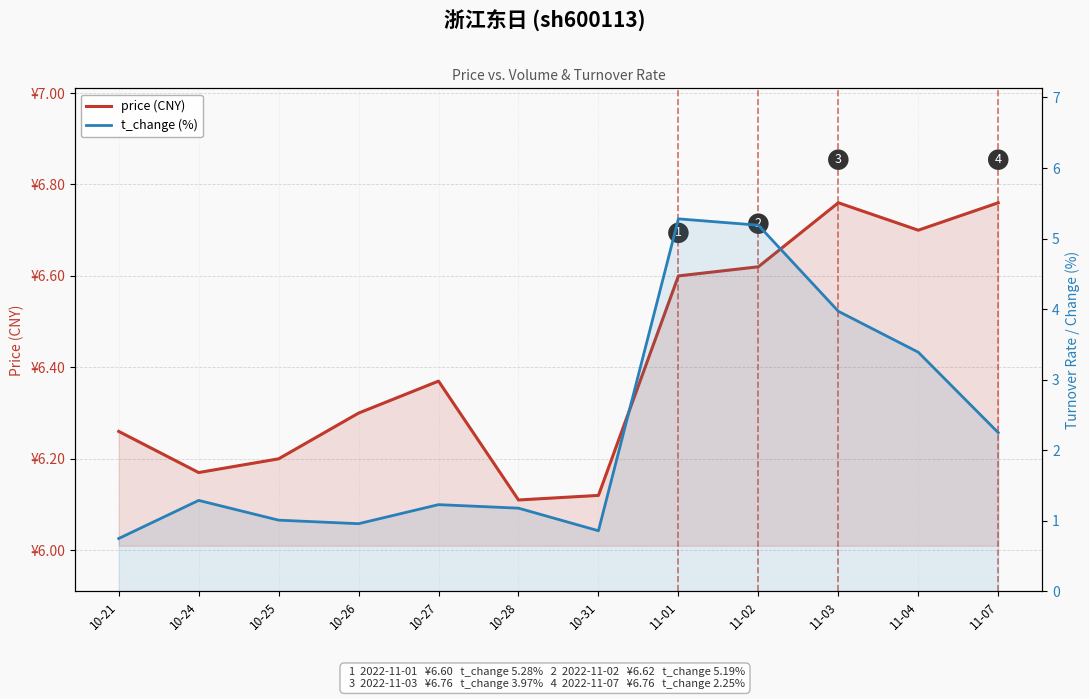

Which category has the highest value across all series?

11-03